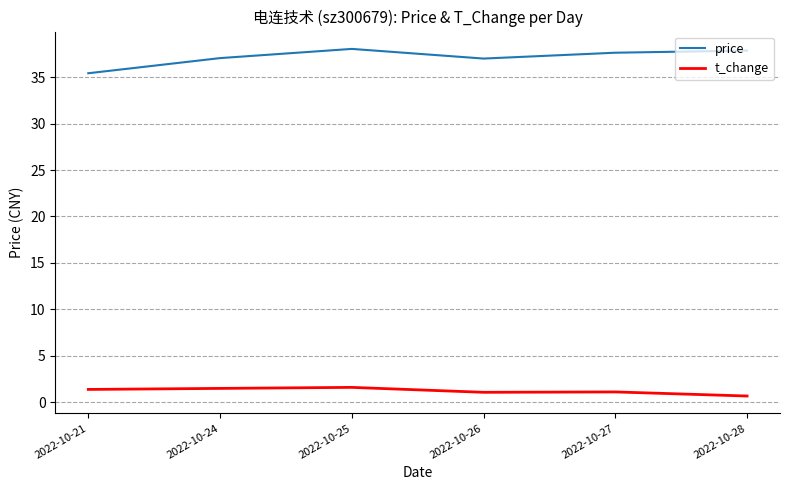

True or false: price and t_change cross at least once.

False